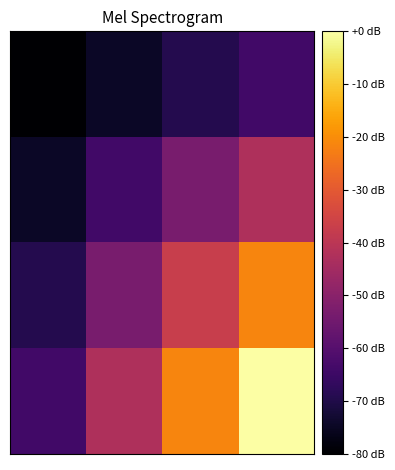

What is the minimum value shown in the chart?

-80.0